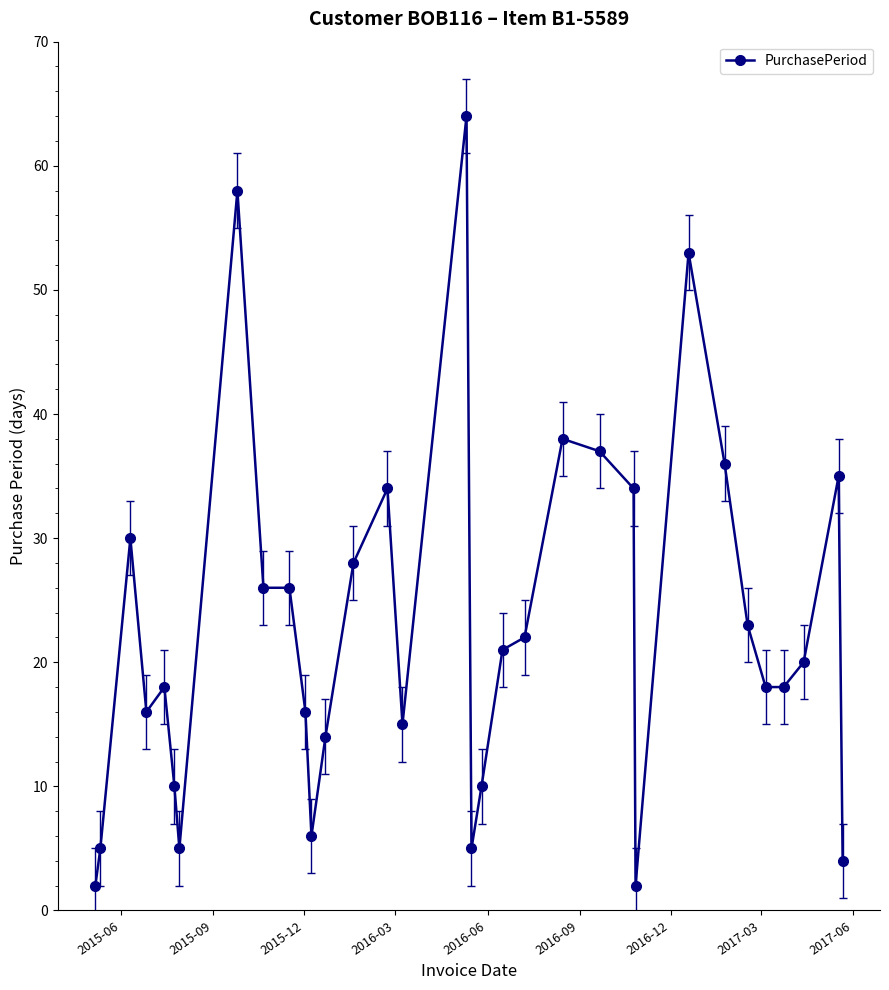

What is the average value?

23